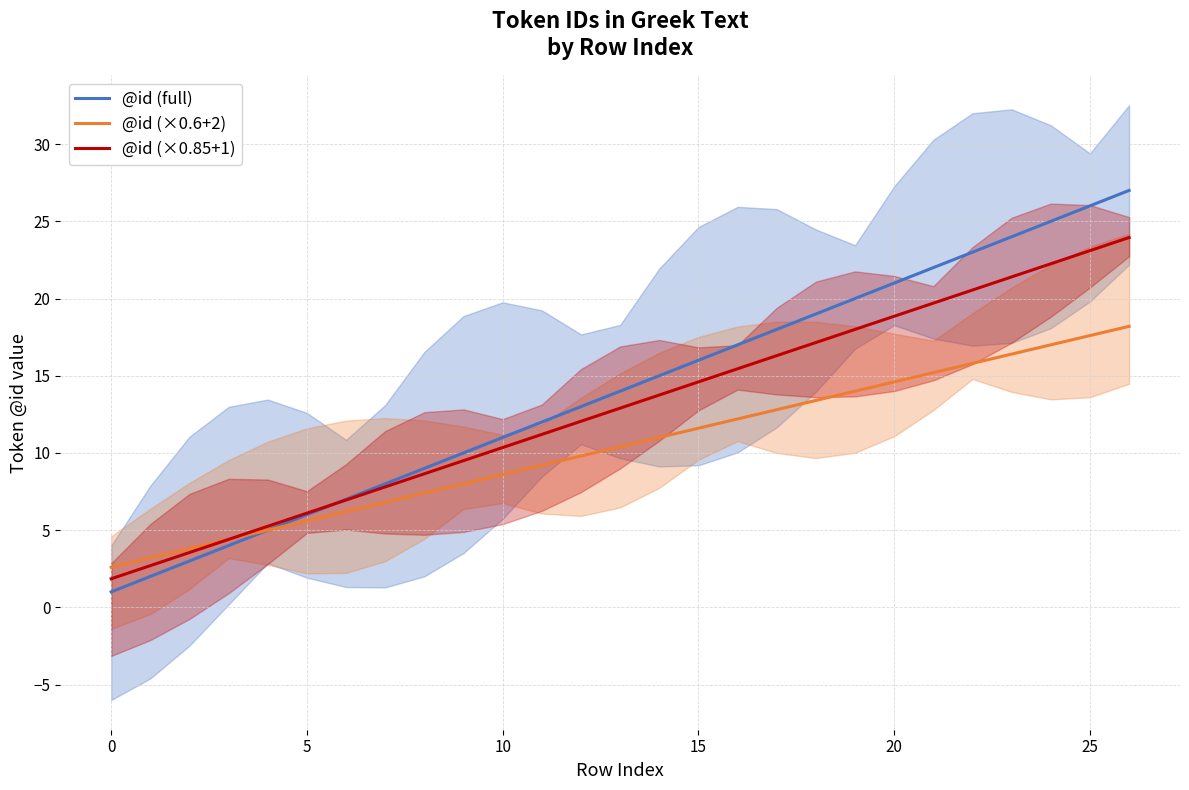

How many data points in @id (full) are less than 14?

13